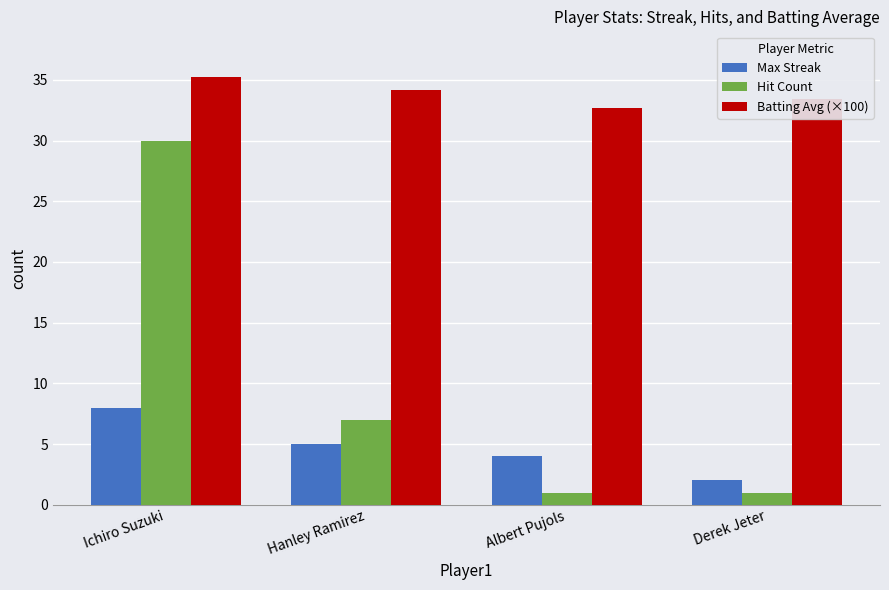

Is it true that Max Streak equals 5.0 at Hanley Ramirez?

True